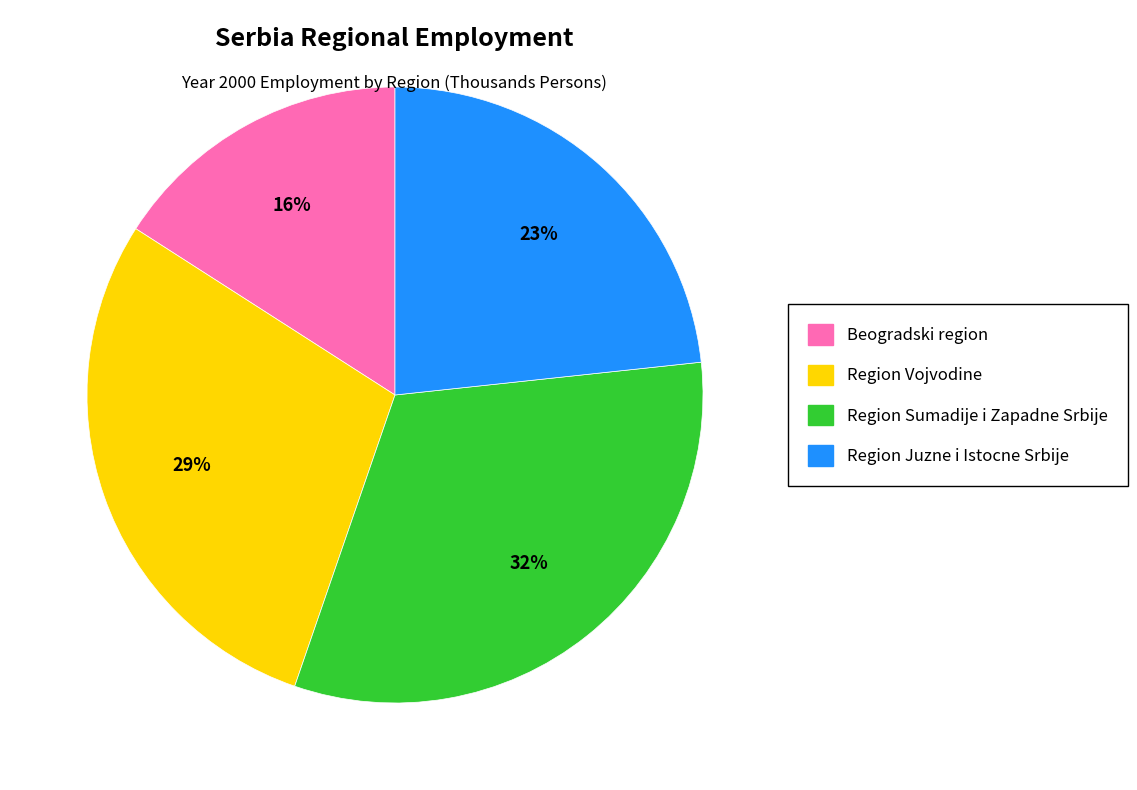

To the nearest percent, what portion does Region Vojvodine represent?

29%